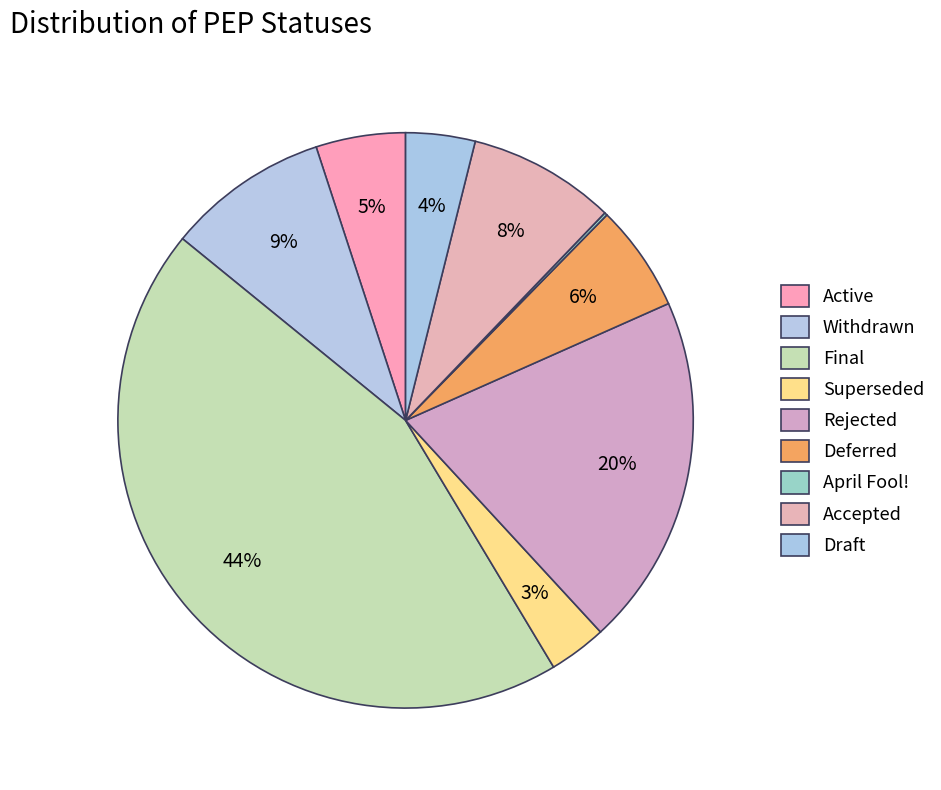

Between Final and Rejected, which is larger?

Final